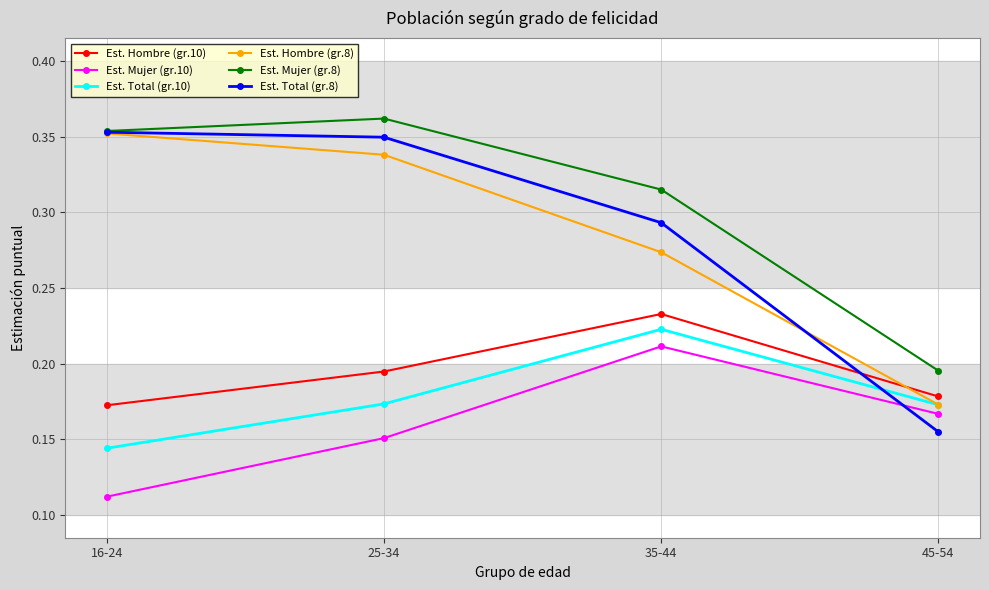

Which series has the largest range (max minus min)?

Est. Total (gr.8)